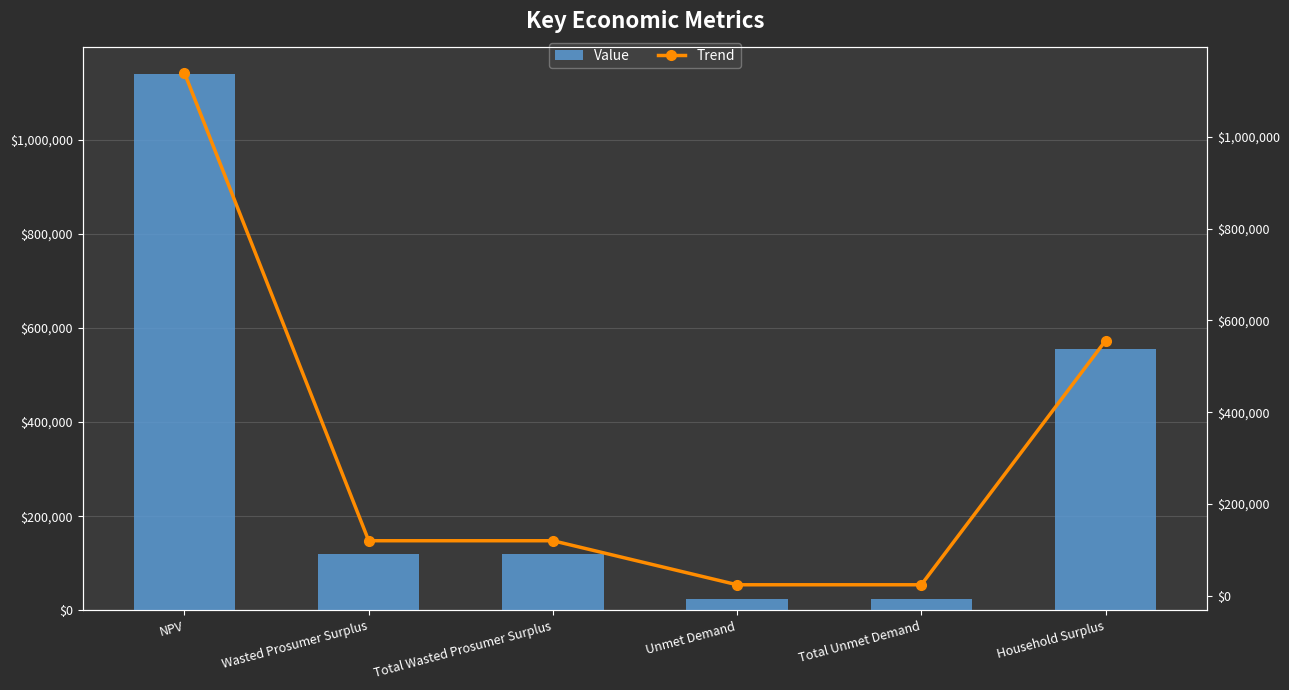

What is the label of the 3rd bar from the right?

Unmet Demand